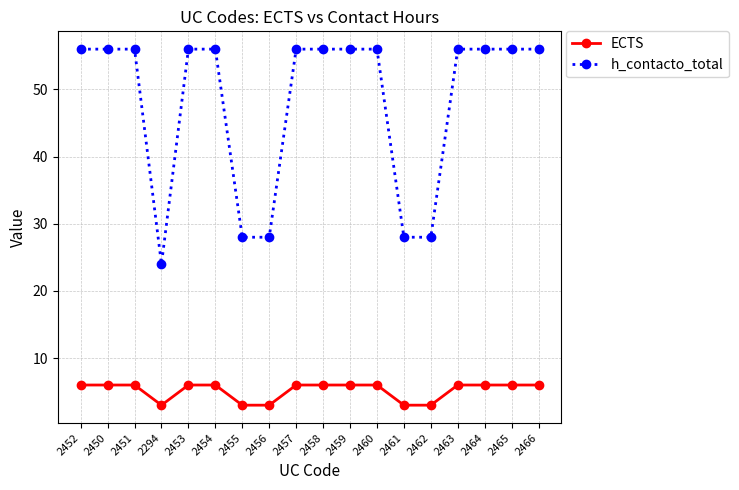

How many distinct data groups are displayed?

2